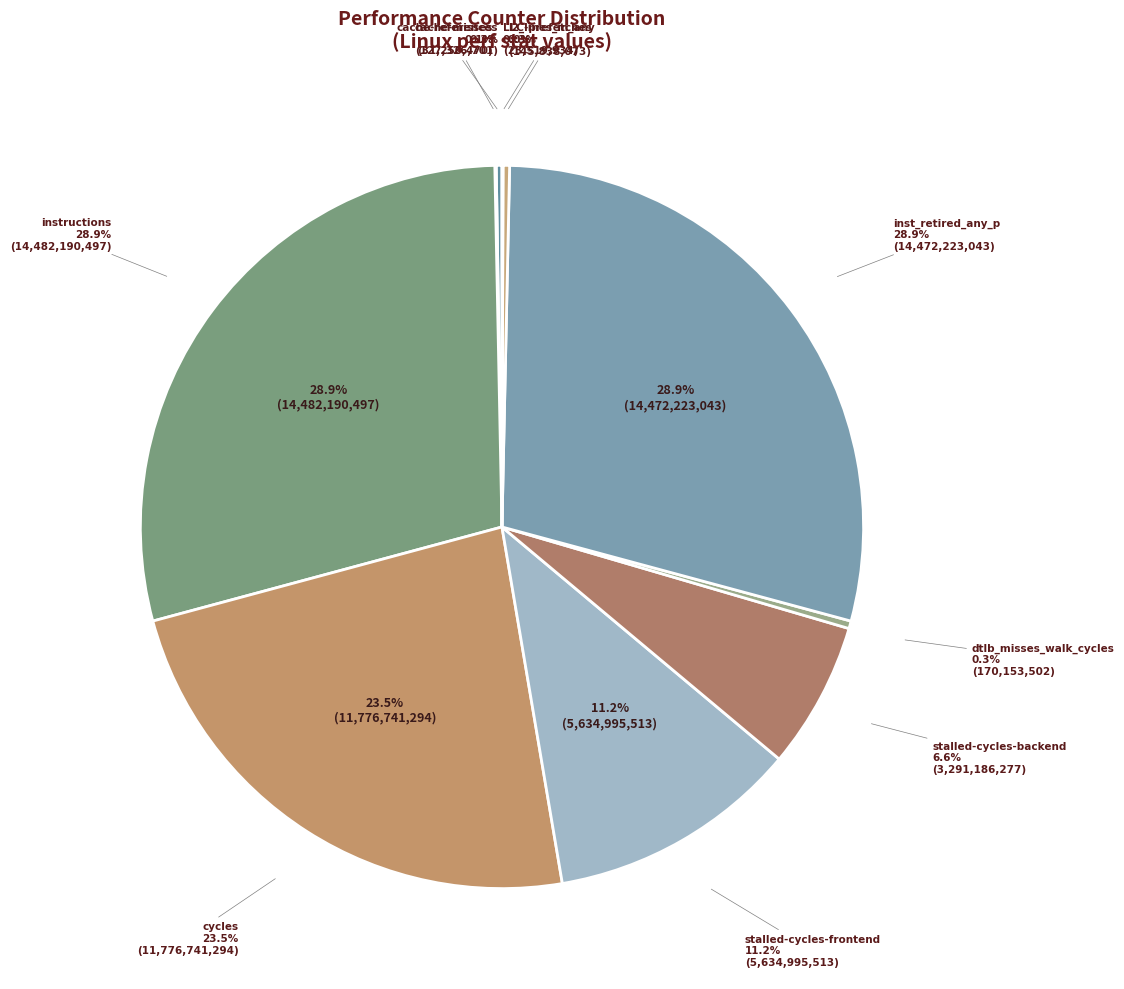

What is the total percentage of LLC-prefetches and cache-references?

0.3%